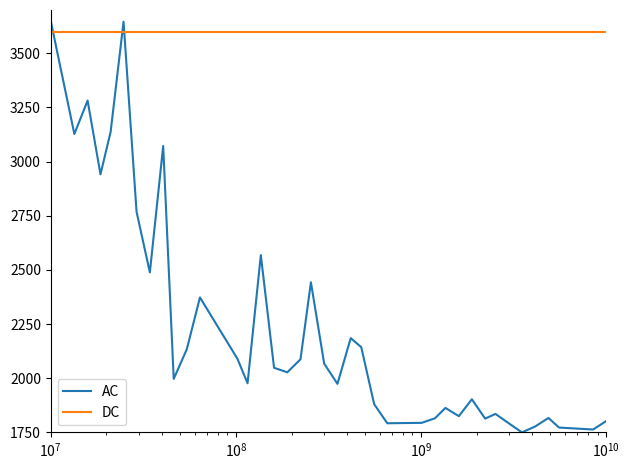

Which series has the largest range (max minus min)?

AC